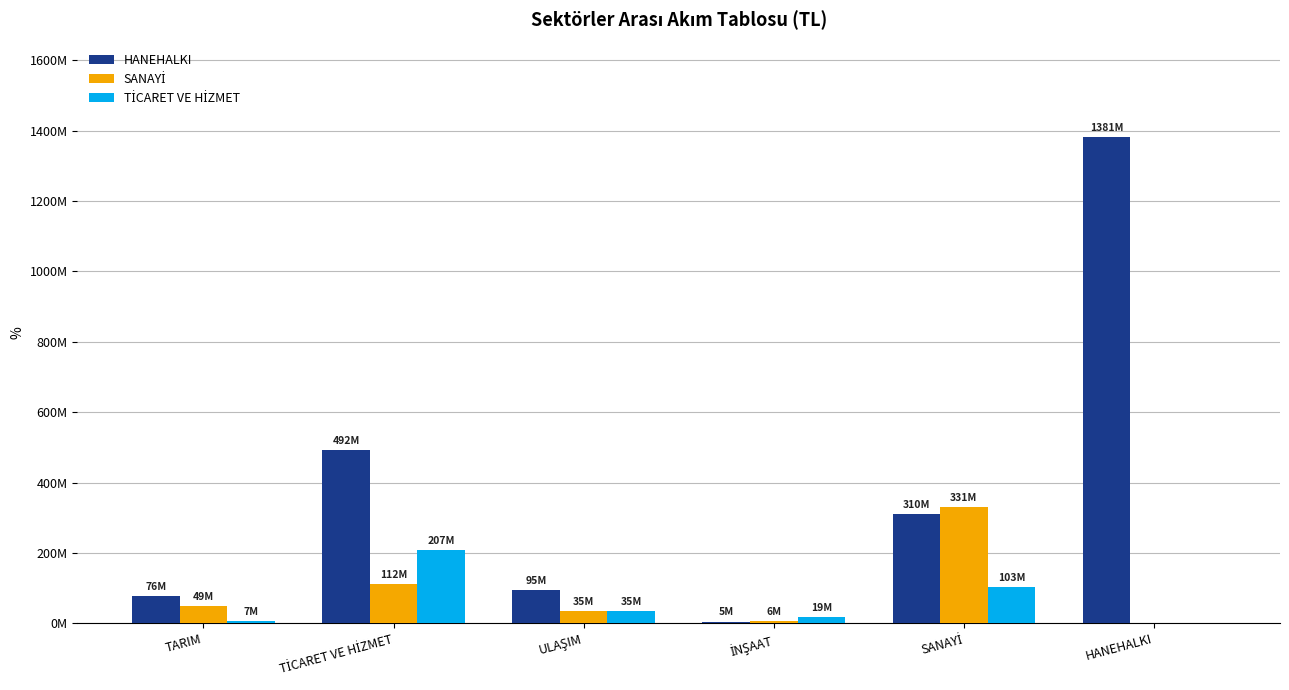

Is it true that TİCARET VE HİZMET equals 127398216.5 at HANEHALKI?

False